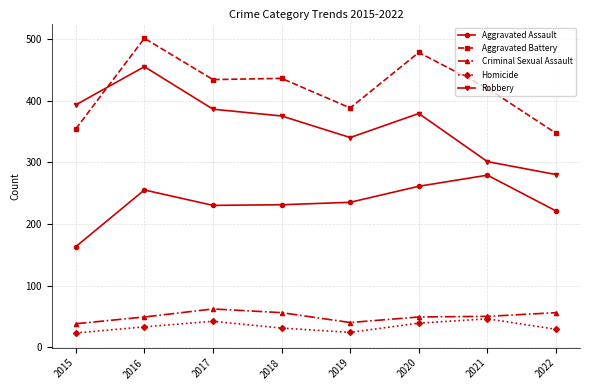

Between 2020 and 2021, which series saw the biggest shift?

Robbery